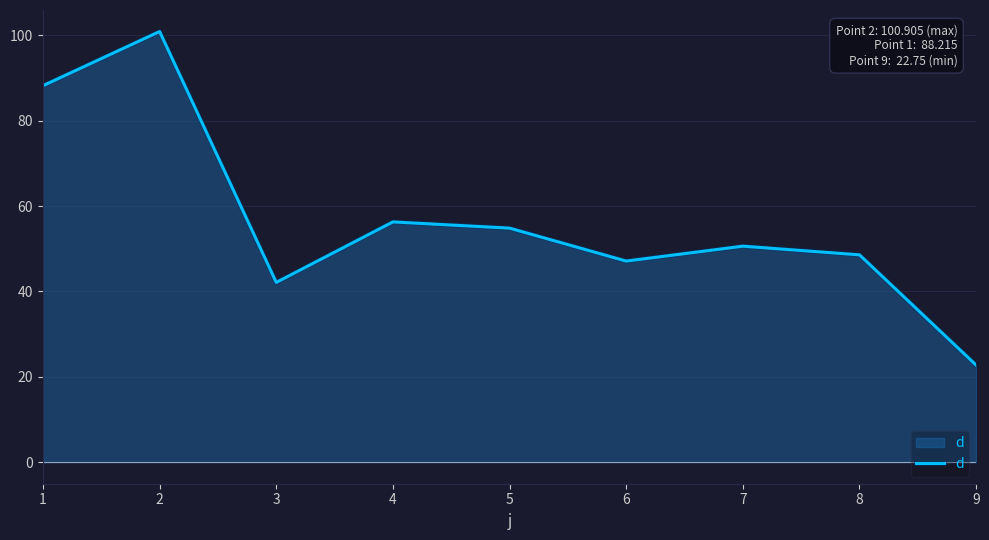

Reading left to right, list all the values displayed in this chart.

1=88.2	2=100.9	3=42.1	4=56.3	5=54.8	6=47.1	7=50.6	8=48.6	9=22.8